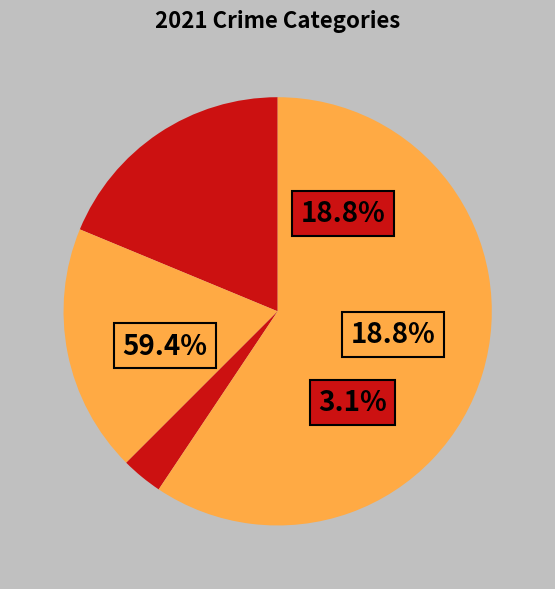

Count the number of slices in the pie.

4